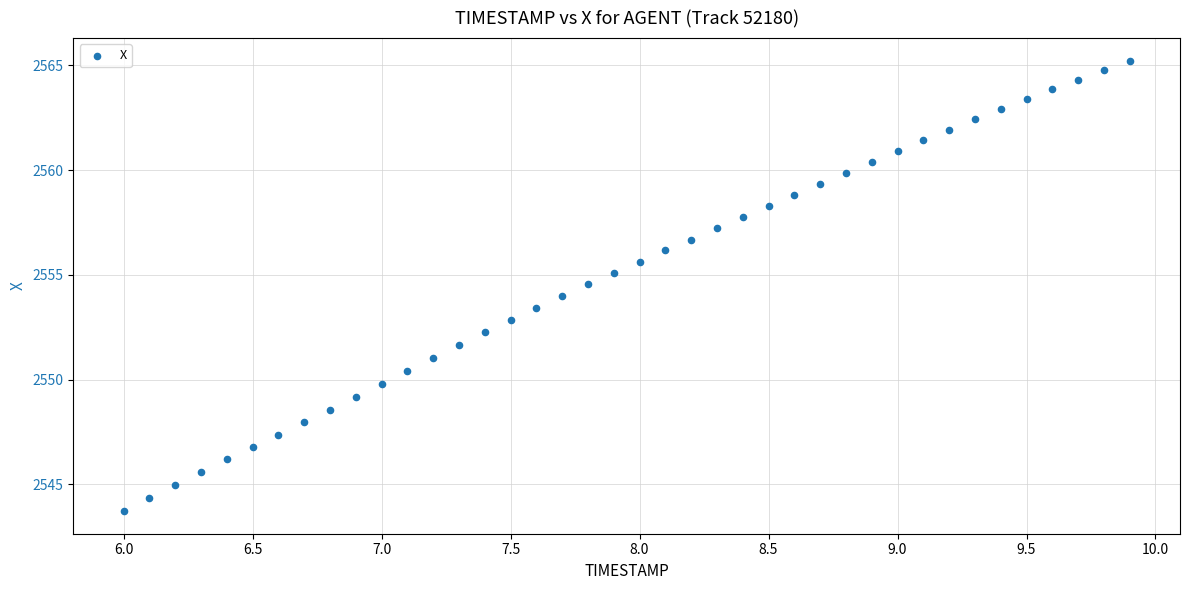

What is the range of Y values (max minus min)?

21.5